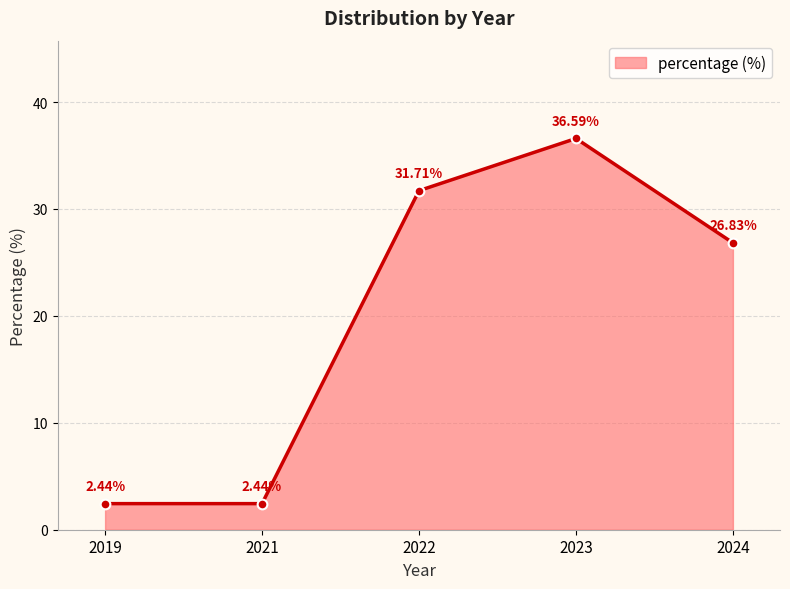

What is the sum of all values?

100.0